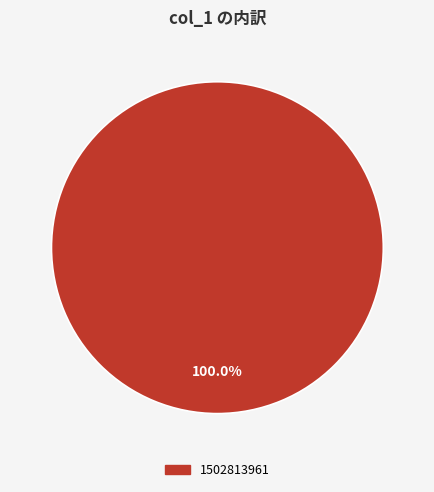

How many slices are in this pie chart?

1